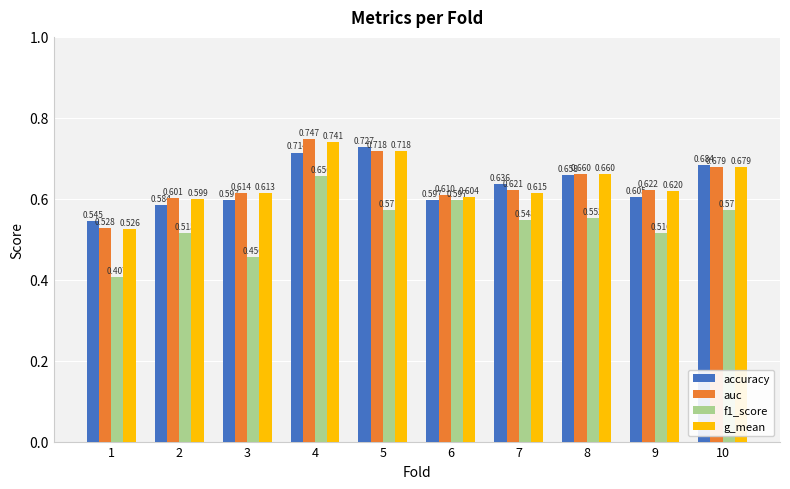

Is it true that f1_score equals 0.4 at 4?

False